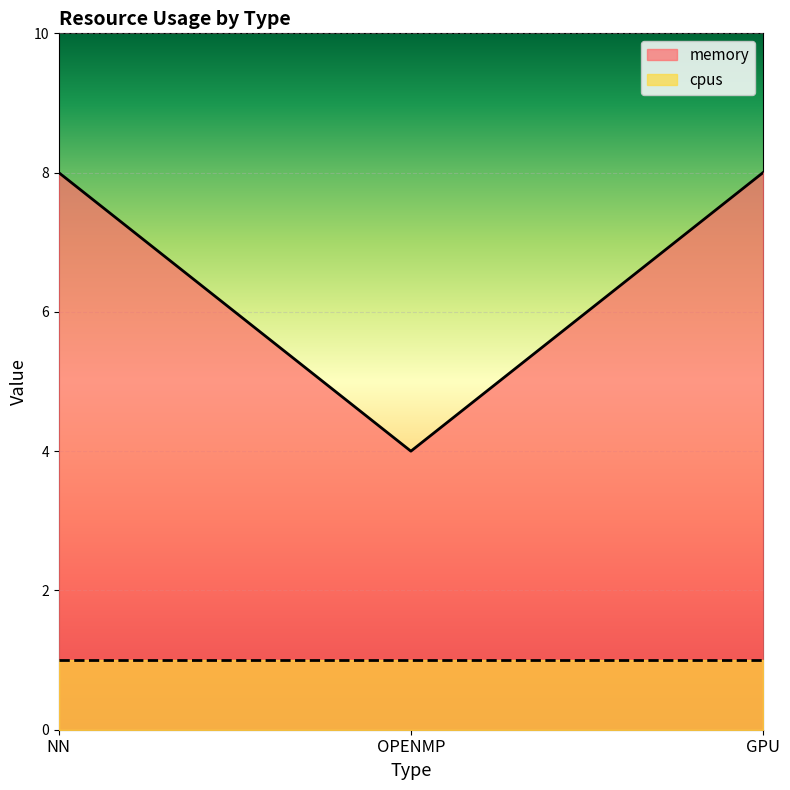

What is the minimum value shown in the chart?

1